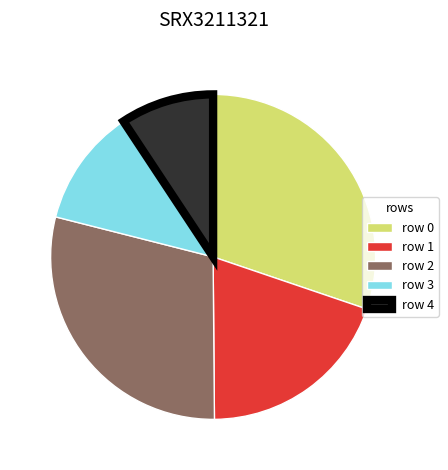

How many segments does this pie chart have?

5